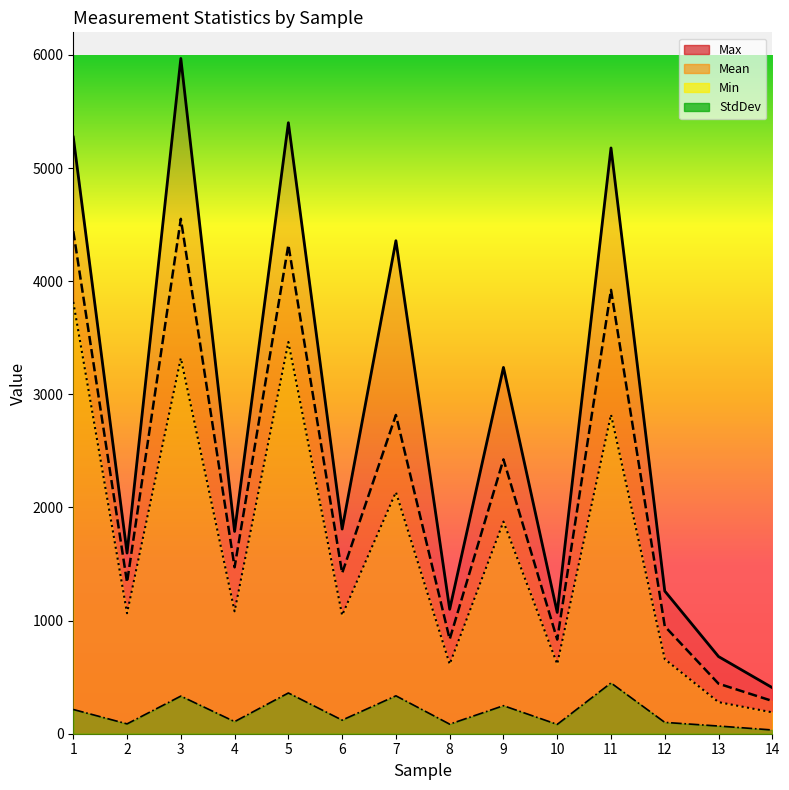

The StdDev series shows 33.2 at 14. True or false?

True